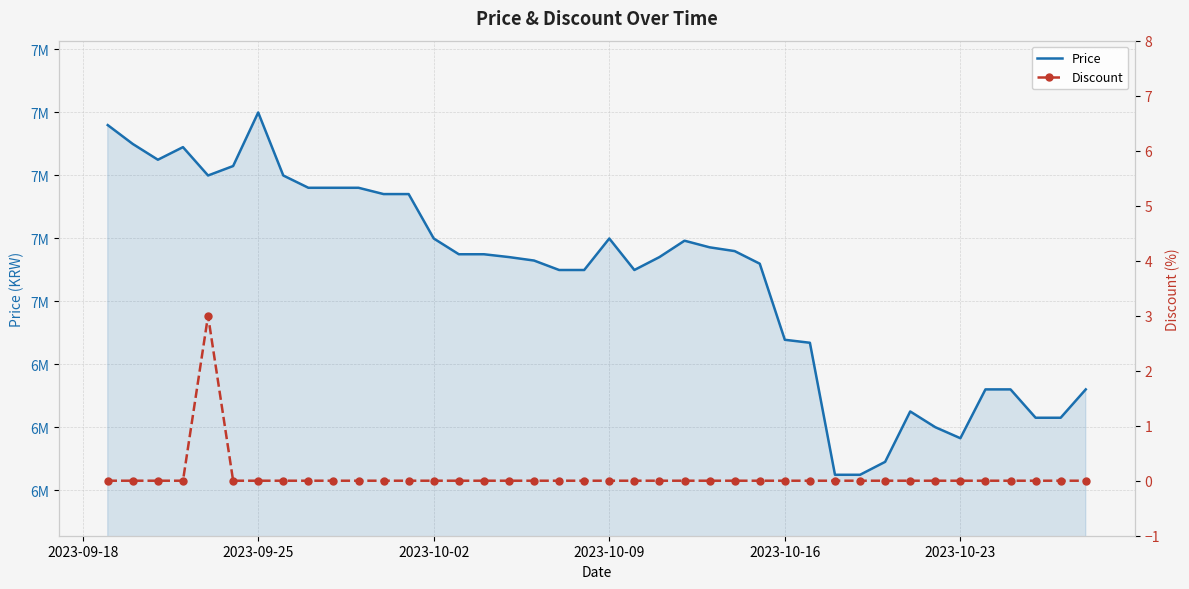

List the series in order of their peak value, lowest first.

Discount, Price